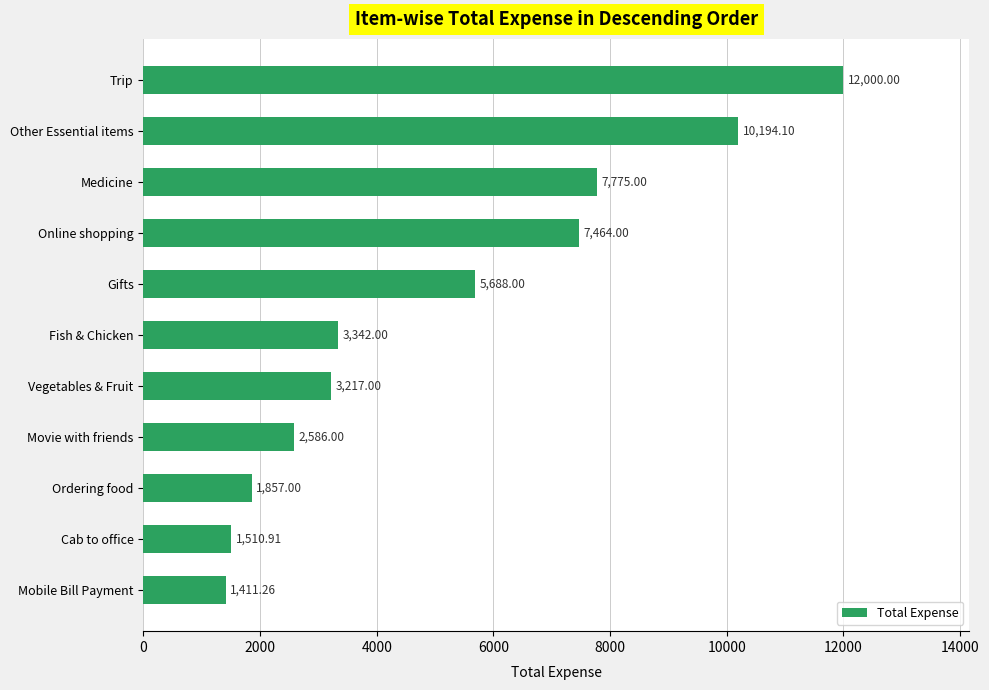

What is the ratio of the value at Gifts to the value at Online shopping?

0.8